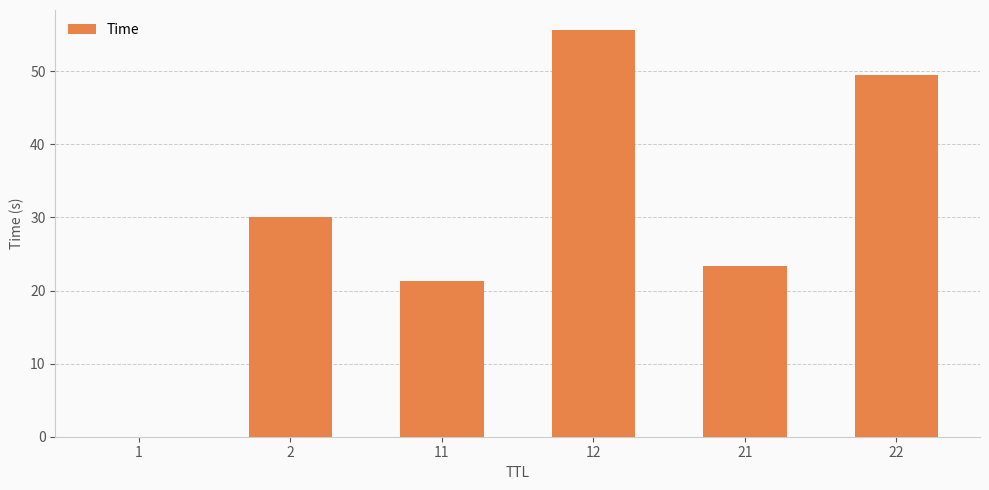

At which label does the data first exceed 30?

2